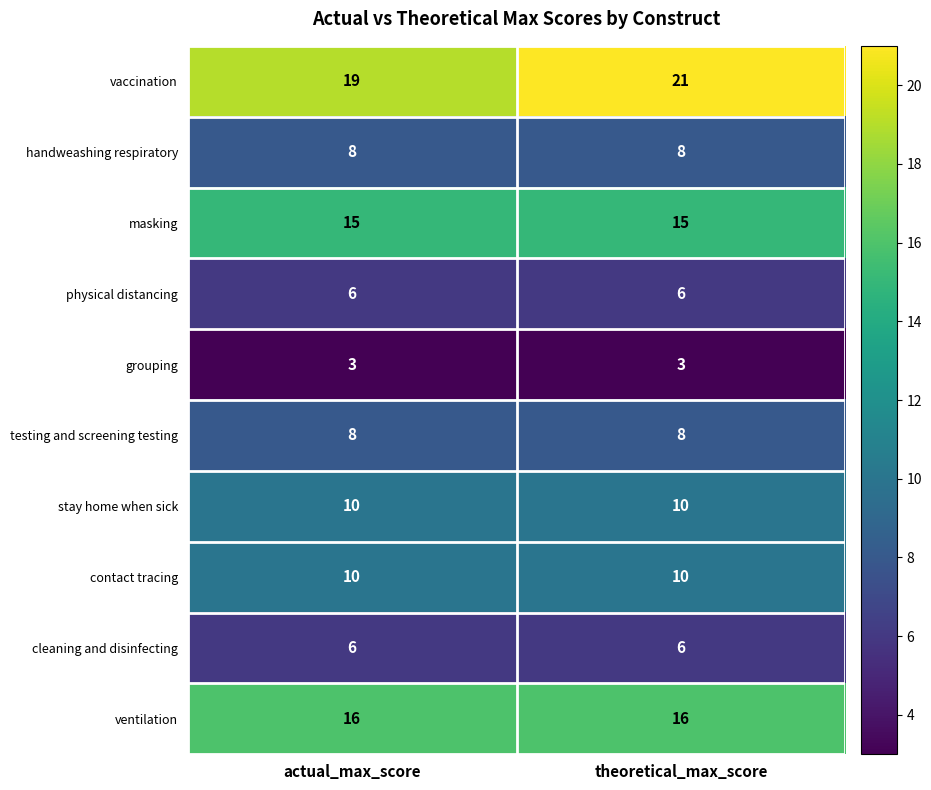

What is the minimum value shown in the chart?

3